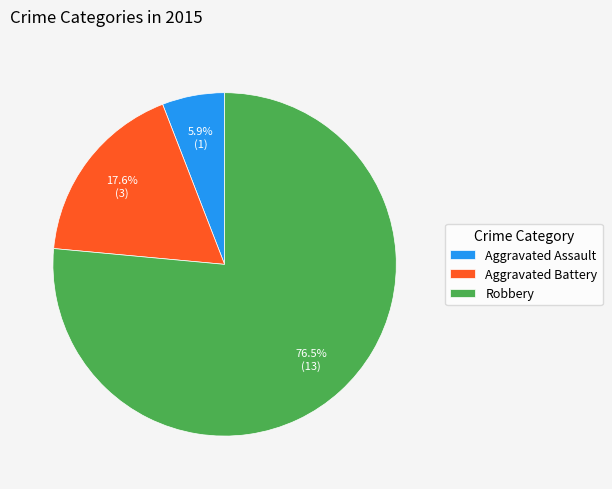

Which slice is the smallest?

Aggravated Assault